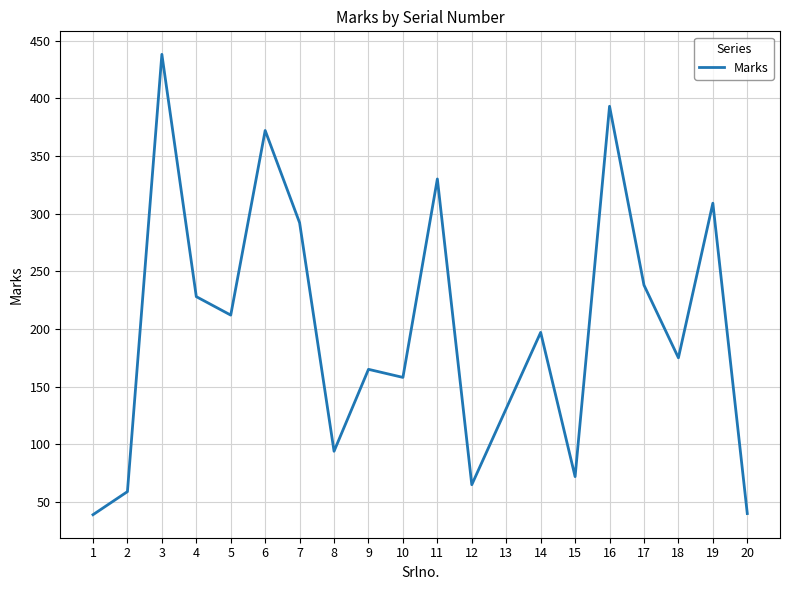

What is the difference between the maximum and minimum values?

399